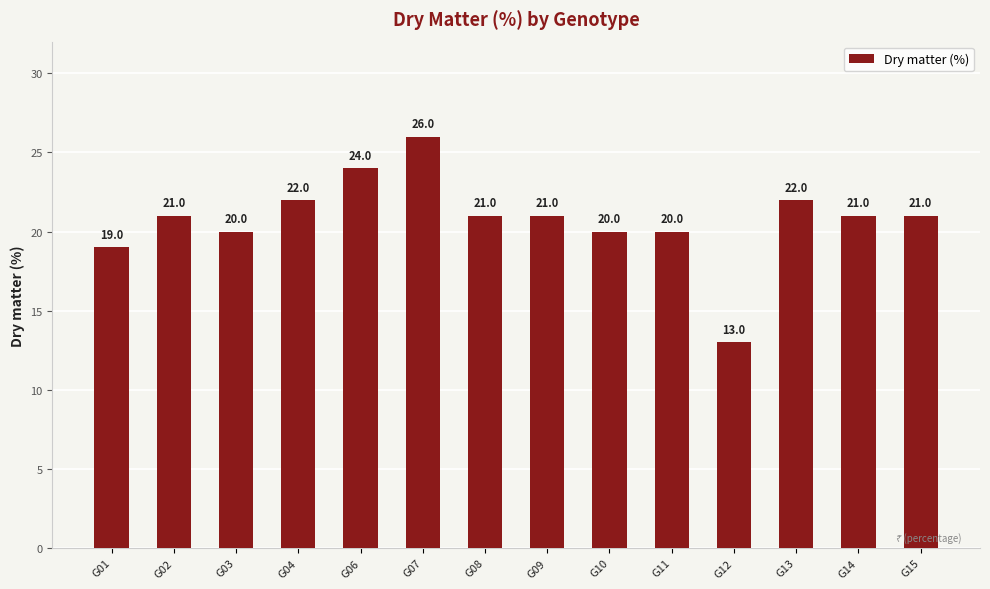

What is the smallest value displayed?

13